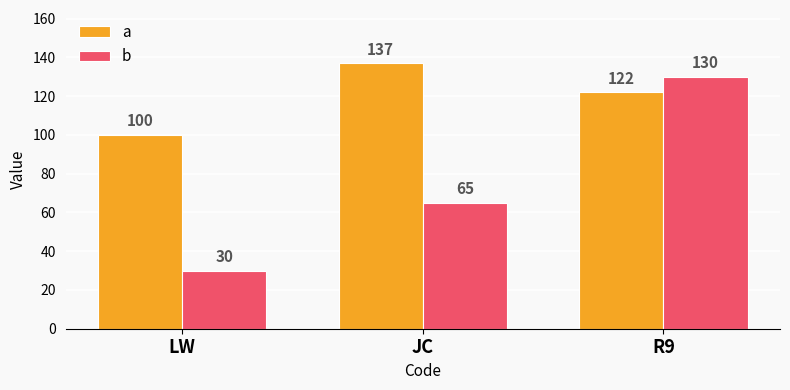

Rank the series at LW from highest to lowest value.

a, b